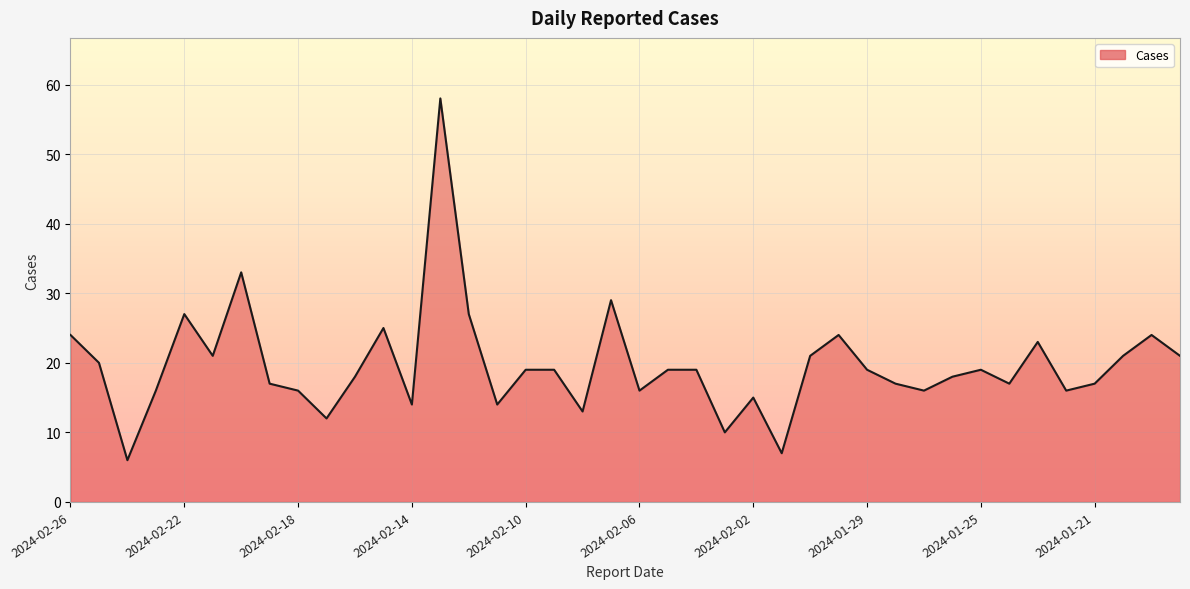

What is the smallest value displayed?

6